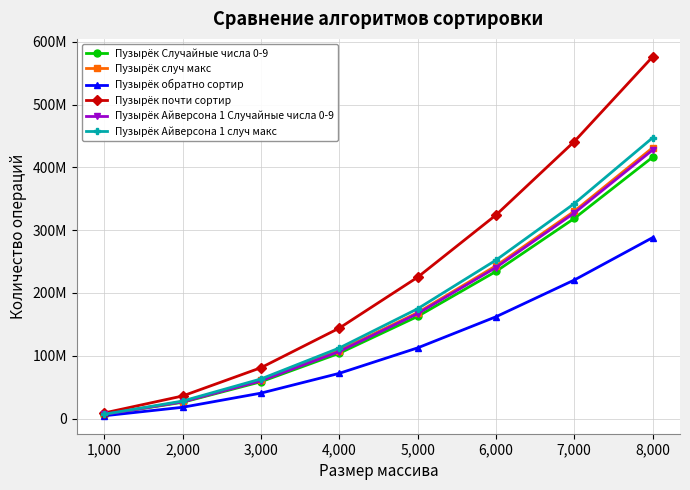

Which series has the widest spread of values?

Пузырёк почти сортир